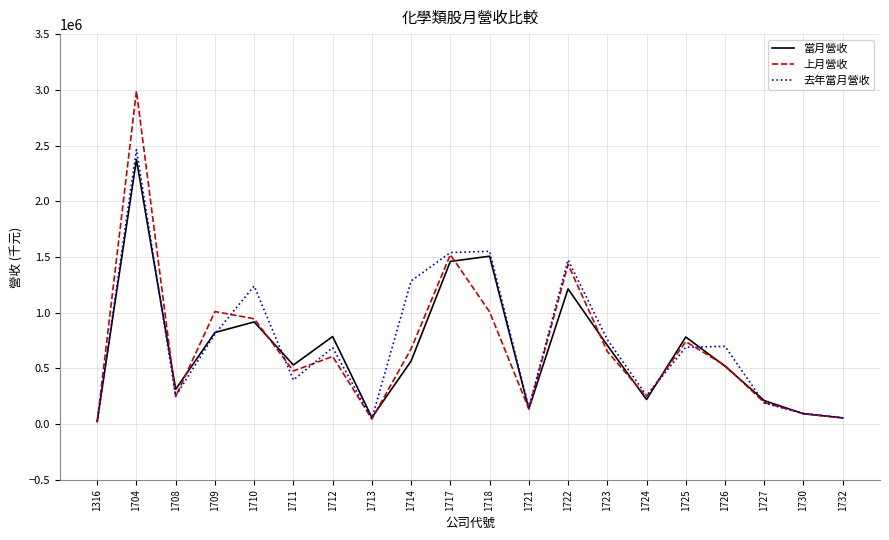

List the series in order of their peak value, highest first.

上月營收, 去年當月營收, 當月營收